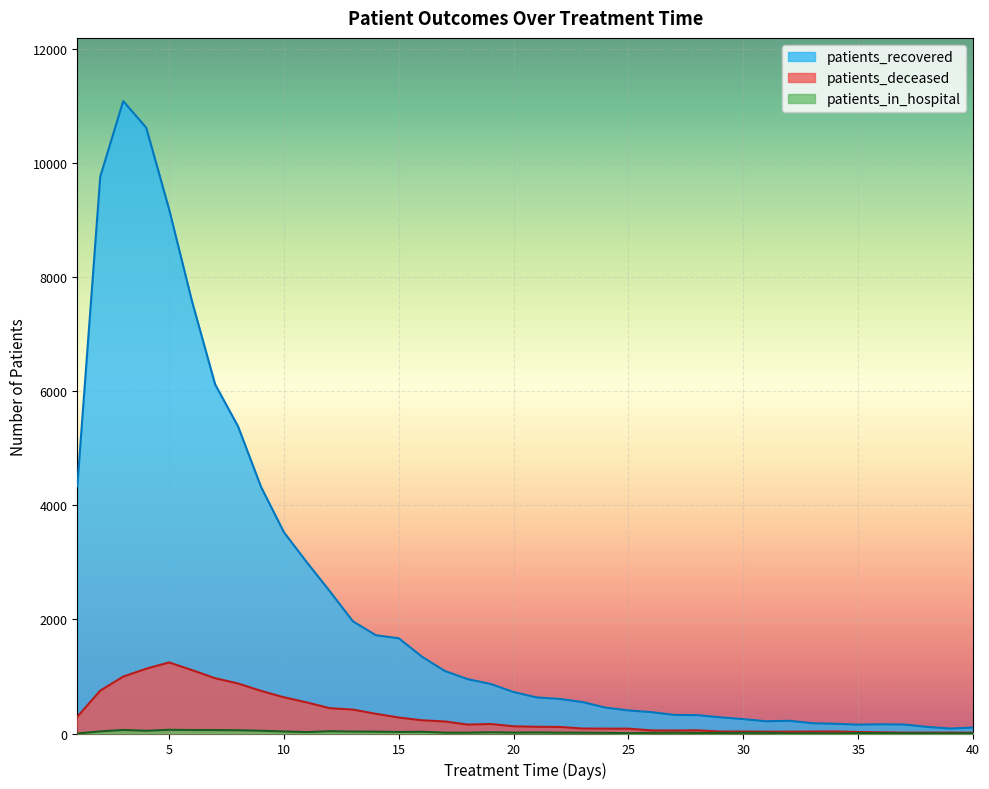

Is it true that patients_in_hospital equals 12 at 26?

True